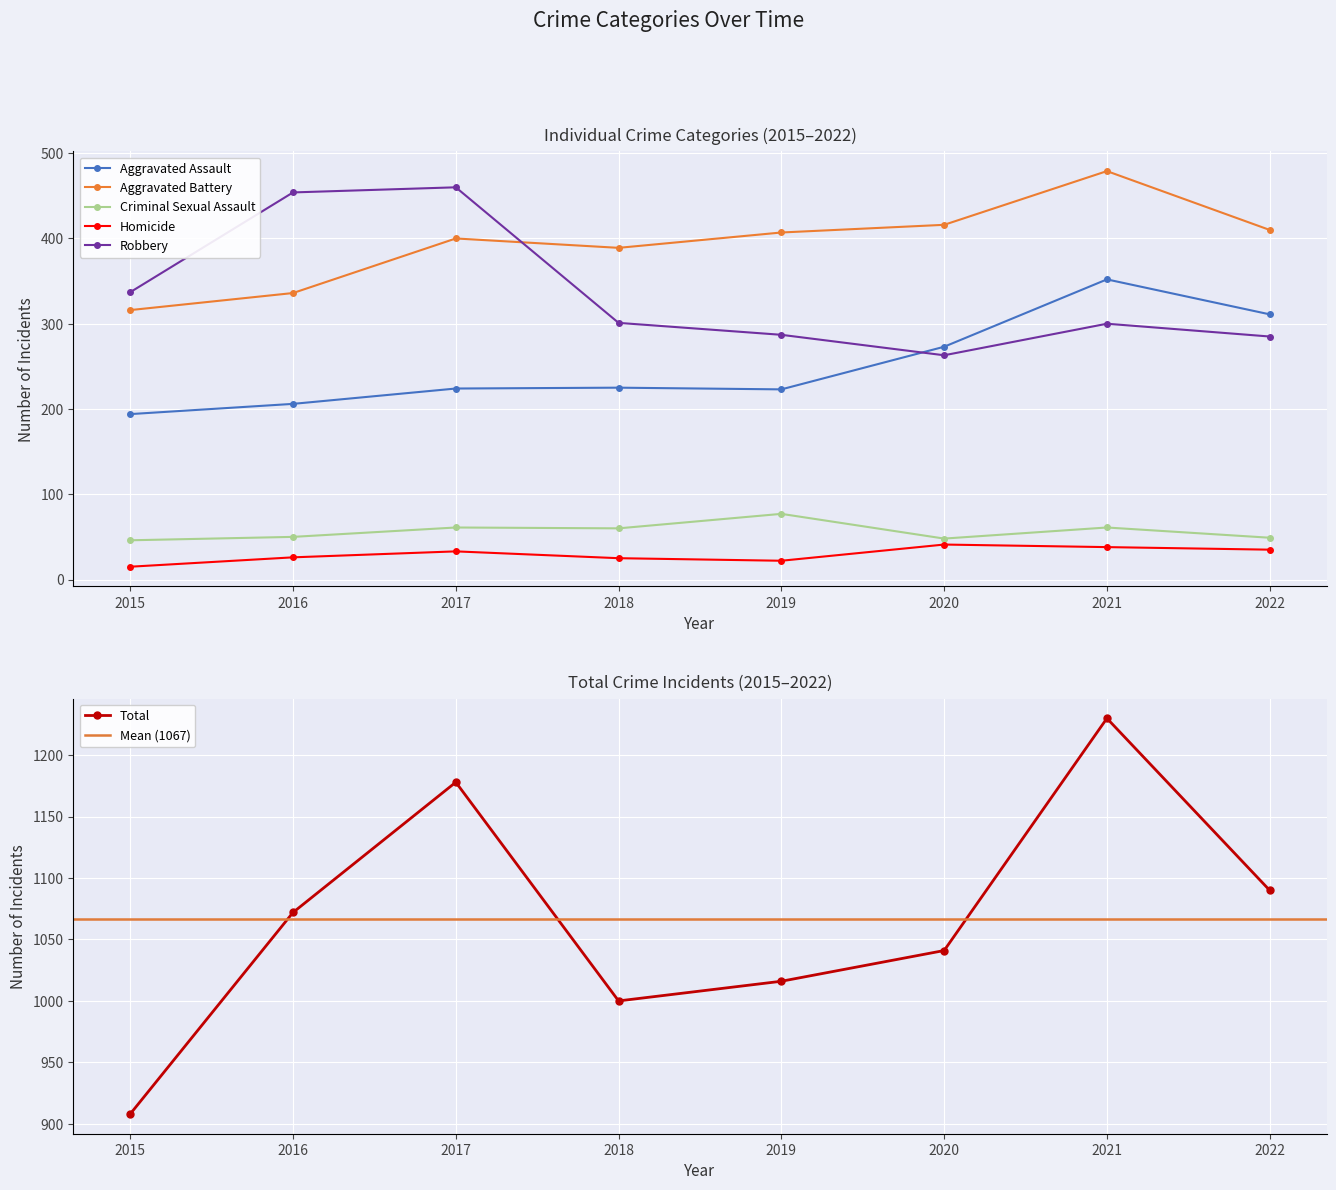

At which category is the sum across all series the highest?

2021